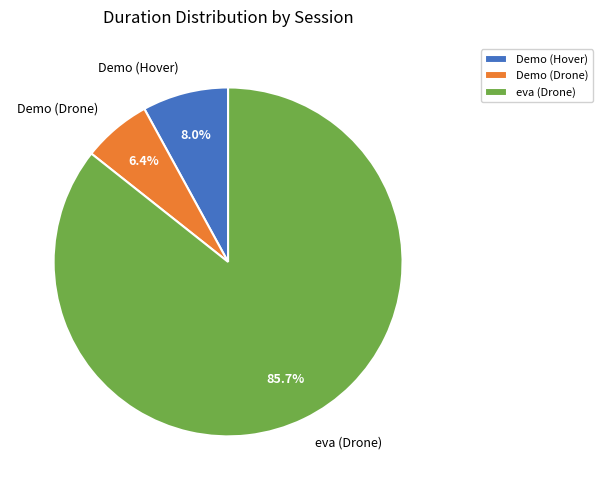

The Demo (Drone) slice represents 6% of the pie. True or false?

True